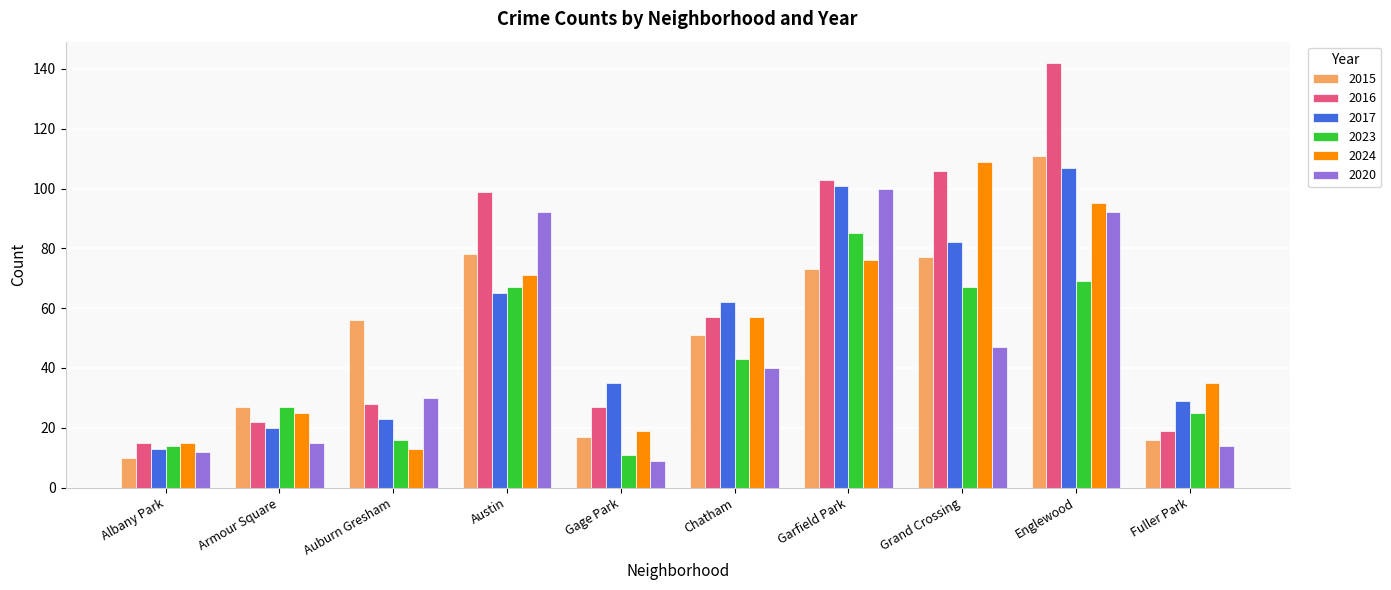

How many bars are there in total?

60